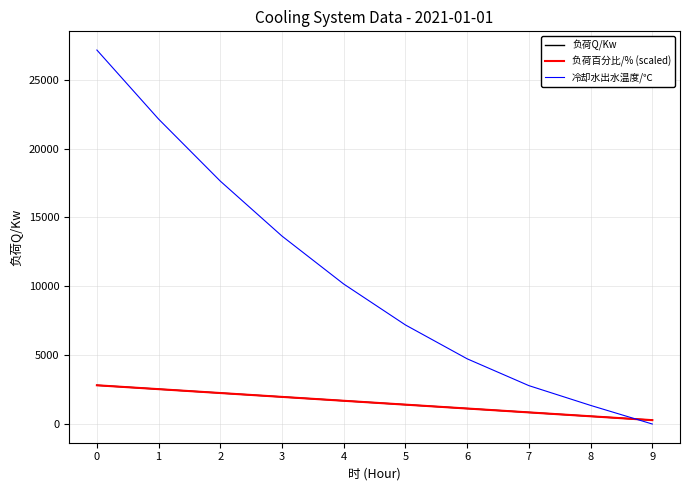

Is this an area chart (filled region under the line)?

No